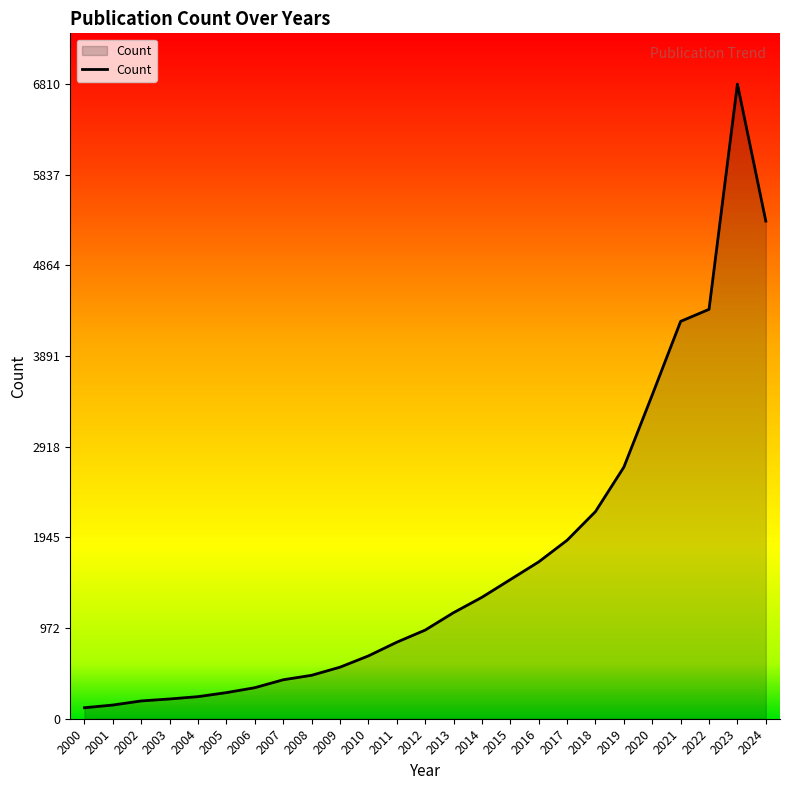

What is the difference between the values at 2003 and 2020?

3263